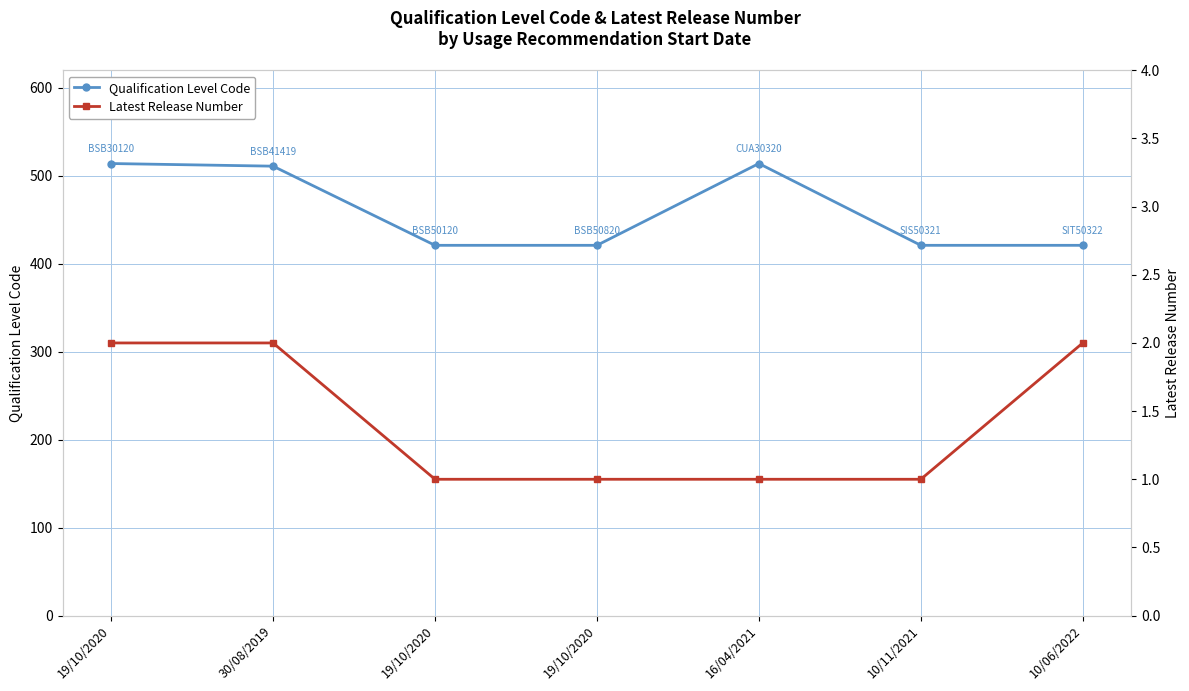

How many distinct data groups are displayed?

2